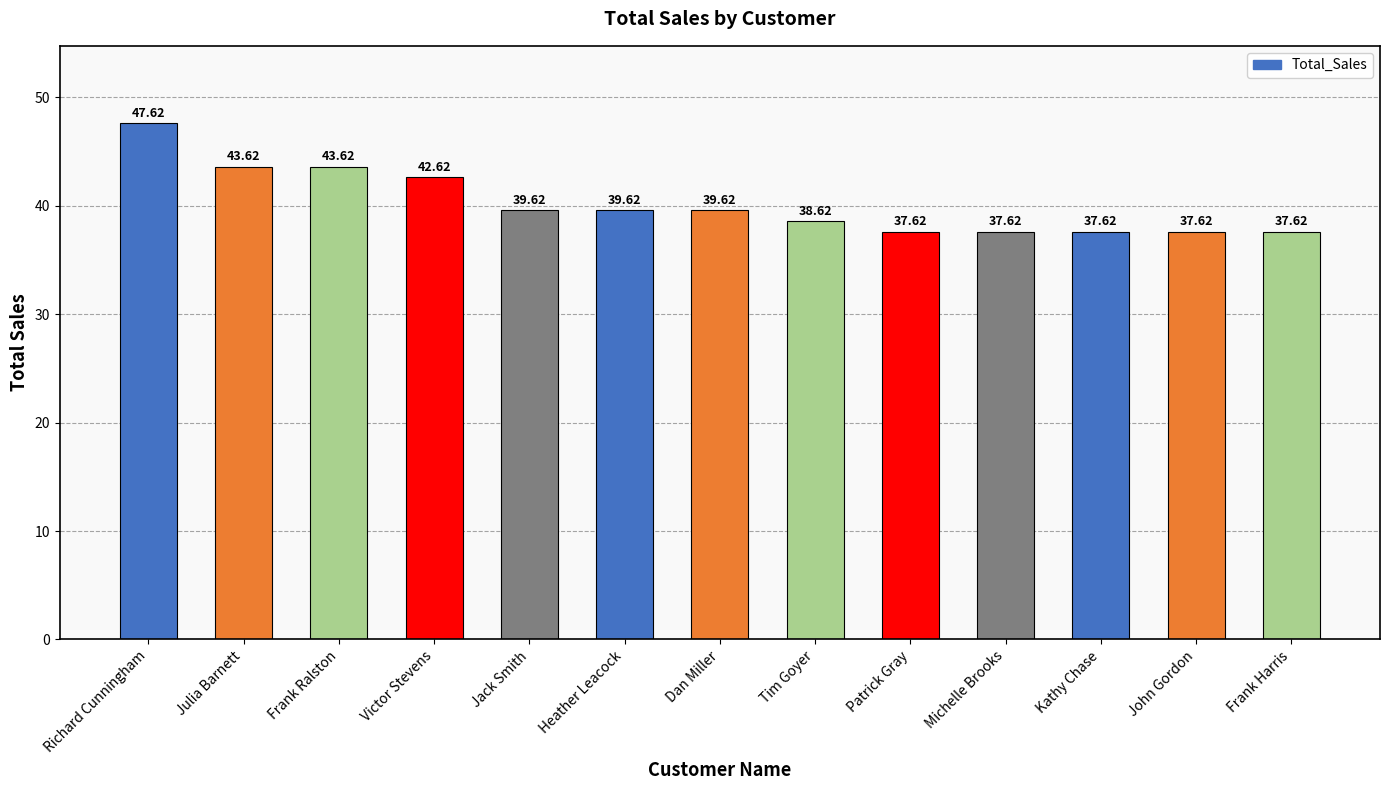

What is the maximum value shown in the chart?

47.6